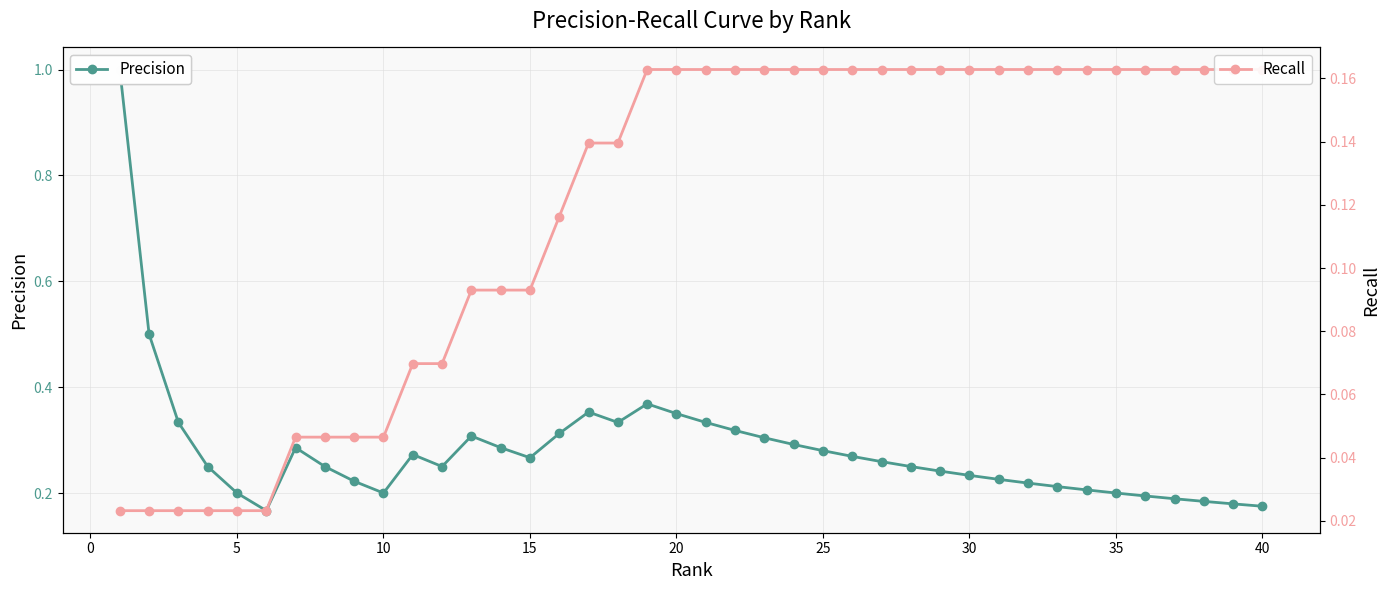

Reading left to right, what are all the values shown in this chart?

Precision: 1.0	0.5	0.3	0.2	0.2	0.2	0.3	0.2	0.2	0.2	0.3	0.2	0.3	0.3	0.3	0.3	0.4	0.3	0.4	0.3	0.3	0.3	0.3	0.3	0.3	0.3	0.3	0.2	0.2	0.2	0.2	0.2	0.2	0.2	0.2	0.2	0.2	0.2	0.2	0.2
Recall: 0.0	0.0	0.0	0.0	0.0	0.0	0.0	0.0	0.0	0.0	0.1	0.1	0.1	0.1	0.1	0.1	0.1	0.1	0.2	0.2	0.2	0.2	0.2	0.2	0.2	0.2	0.2	0.2	0.2	0.2	0.2	0.2	0.2	0.2	0.2	0.2	0.2	0.2	0.2	0.2